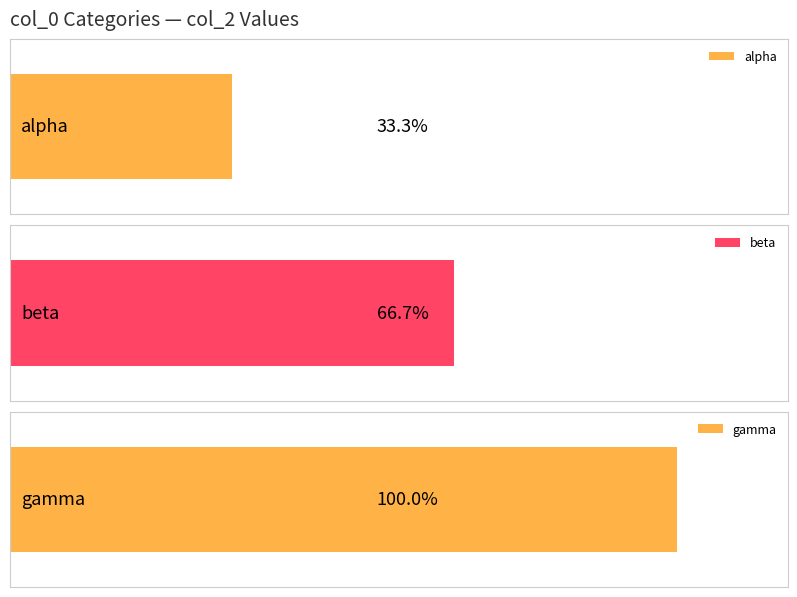

Does the chart contain stacked bars?

No